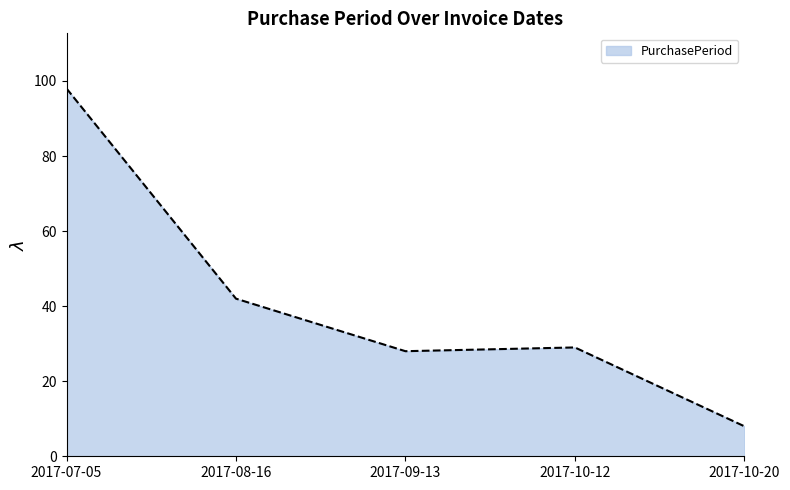

What is the smallest value displayed?

8